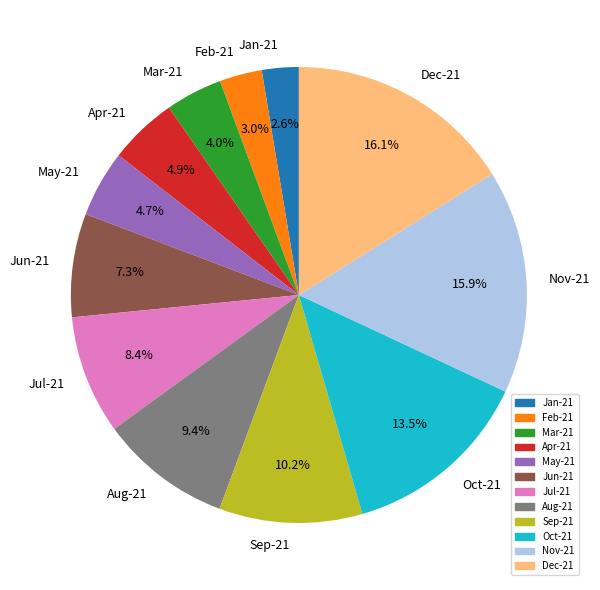

Does Jul-21 account for over 50% of the chart?

No